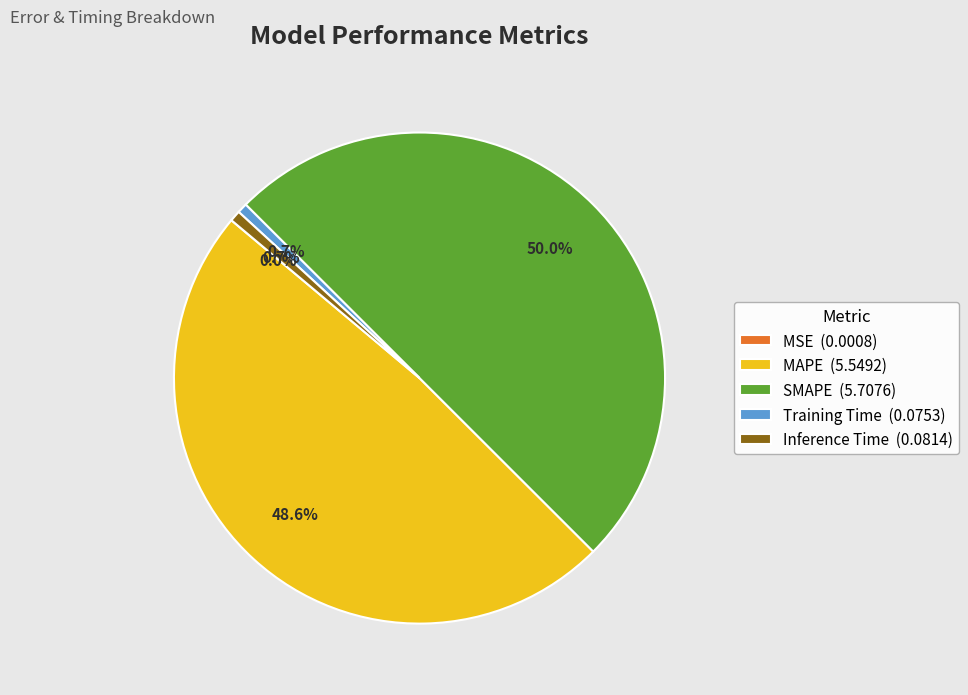

Do MAPE (5.5492) and Inference Time (0.0814) together represent more than half of the pie?

No